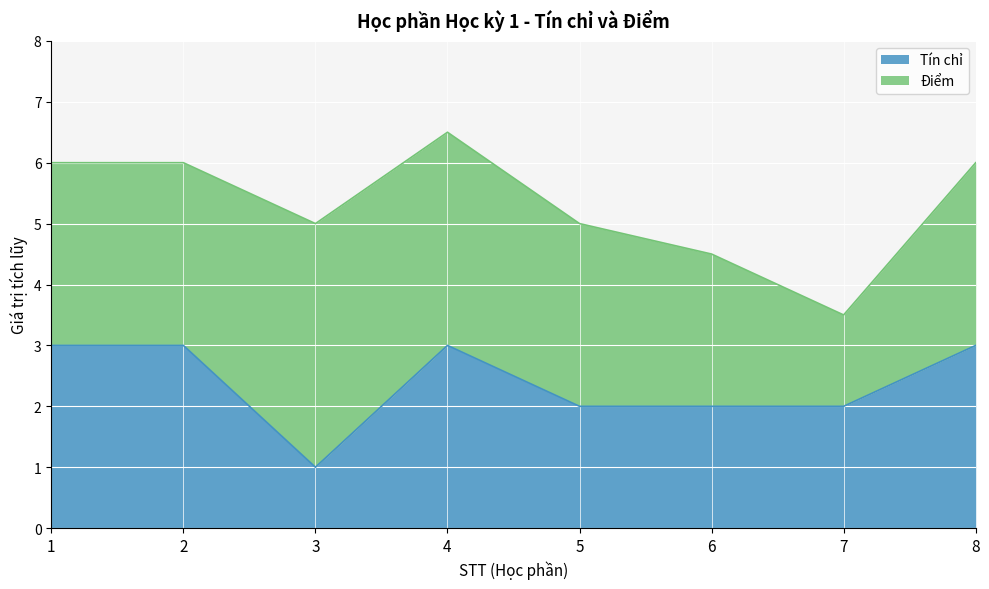

How many lines are shown in the chart?

2